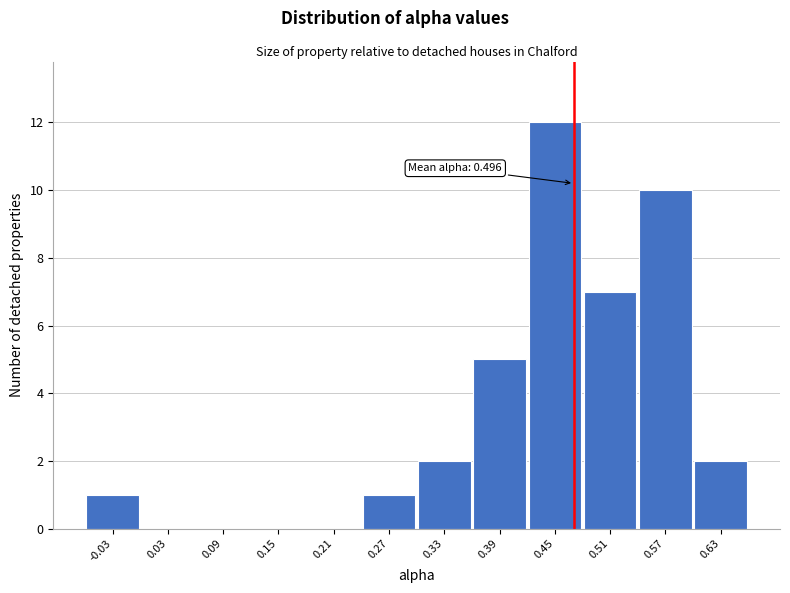

Reading right to left, list all the values displayed in this chart.

0.63=2	0.57=10	0.51=7	0.45=12	0.39=5	0.33=2	0.27=1	0.21=0	0.15=0	0.09=0	0.03=0	-0.03=1